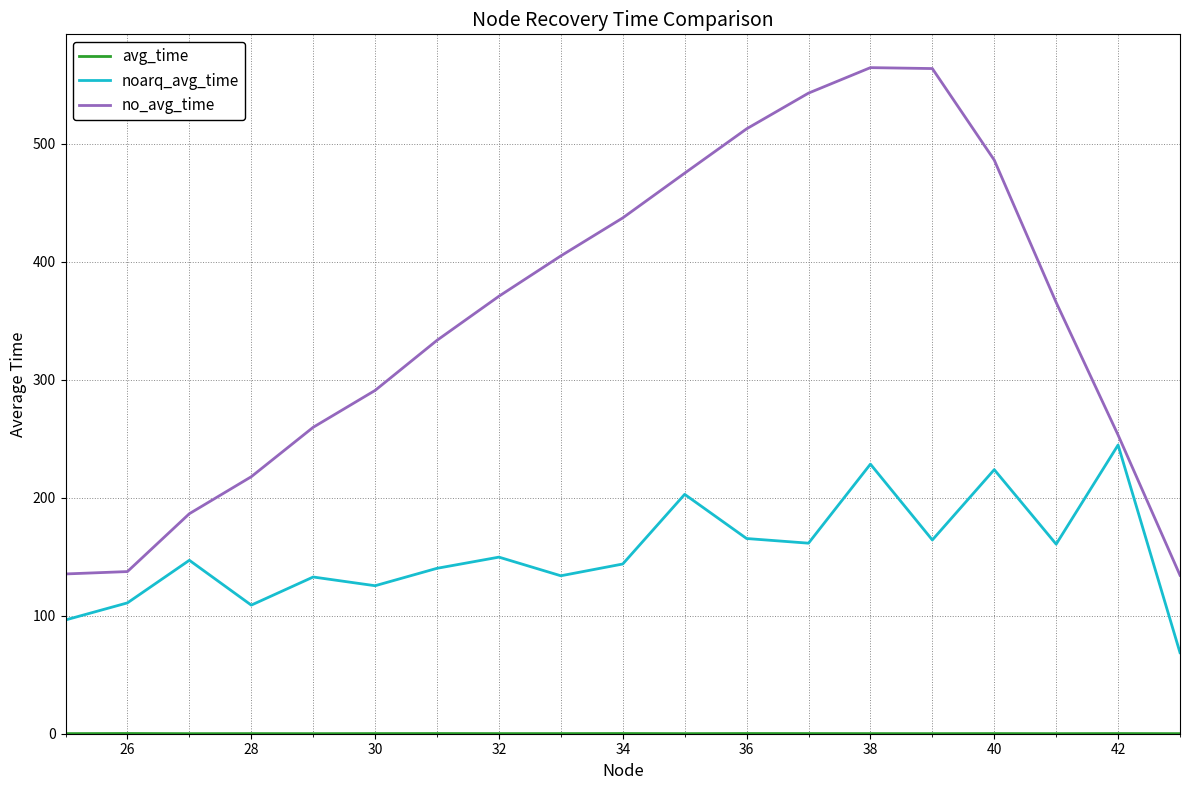

What is the maximum value shown in the chart?

564.3